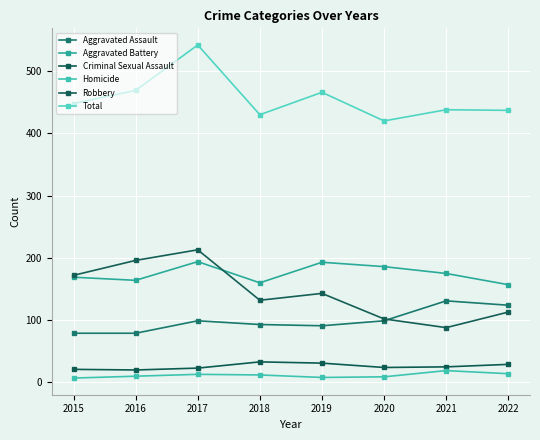

Rank the series at 2022 from lowest to highest value.

Homicide, Criminal Sexual Assault, Robbery, Aggravated Assault, Aggravated Battery, Total